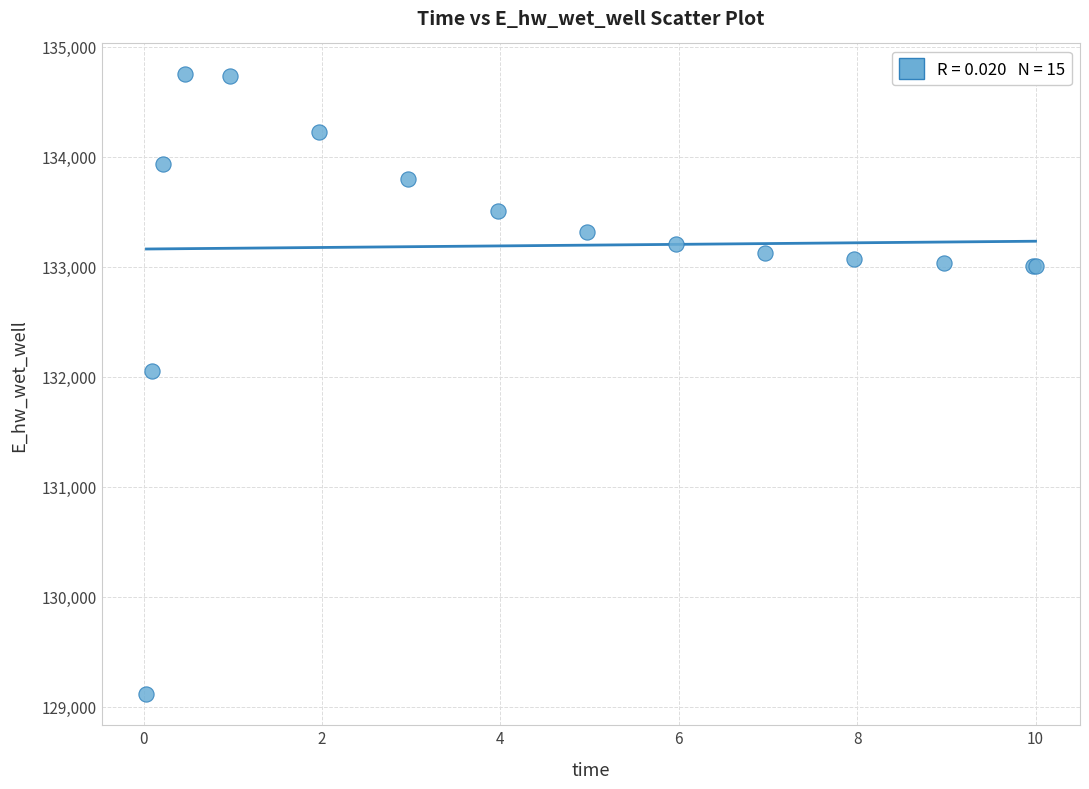

What Y value in the scatter plot is closest to 131931?

132054.7